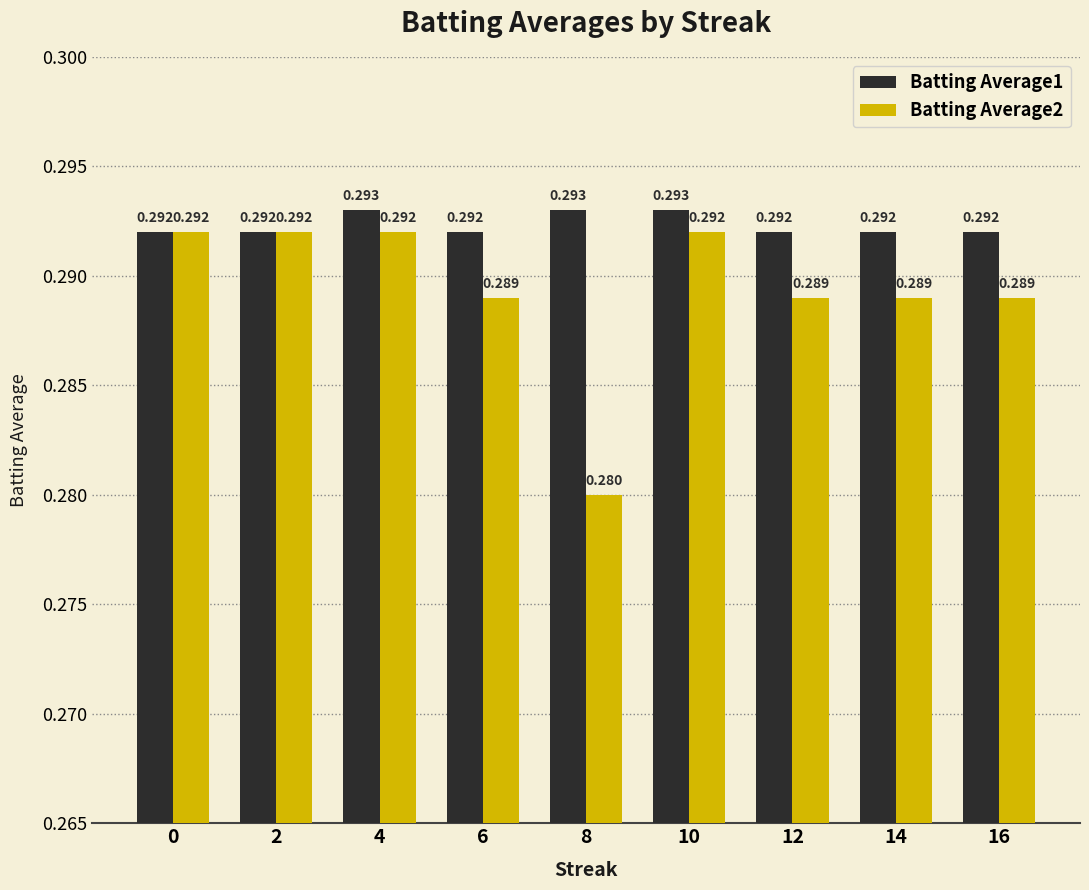

The value of Batting Average1 at 2 is 0.3. True or false?

True